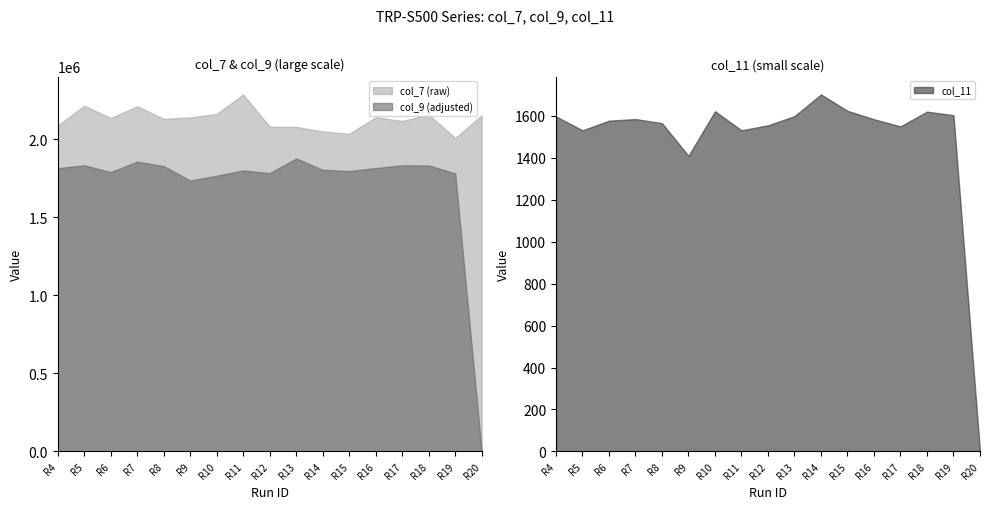

Reading left to right, list all the values displayed in this chart.

col_7 (raw): 2088773.0	2216937.0	2137187.0	2212936.0	2132165.0	2141458.0	2163387.0	2288538.0	2081530.0	2080370.0	2051683.0	2035804.0	2142426.0	2117999.0	2159400.0	2009335.0	2155026.0
col_9 (adjusted): 1815876.4	1834031.7	1790912.4	1857926.6	1829257.3	1737024.9	1767366.3	1801467.9	1783847.1	1878049.4	1805732.9	1797532.9	1816484.0	1834443.2	1833323.7	1782763.9	0.0
col_11: 1597.1	1530.9	1576.9	1584.7	1565.0	1409.2	1621.8	1531.0	1554.8	1598.5	1701.9	1623.8	1583.7	1549.8	1620.0	1602.9	0.0